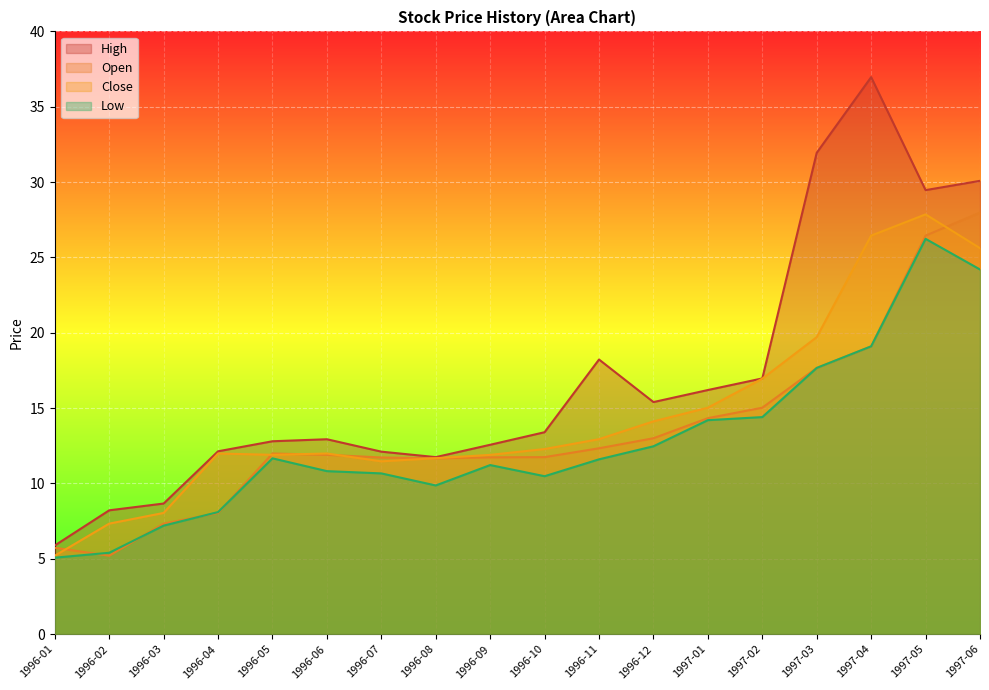

Count the number of categories in the chart.

18